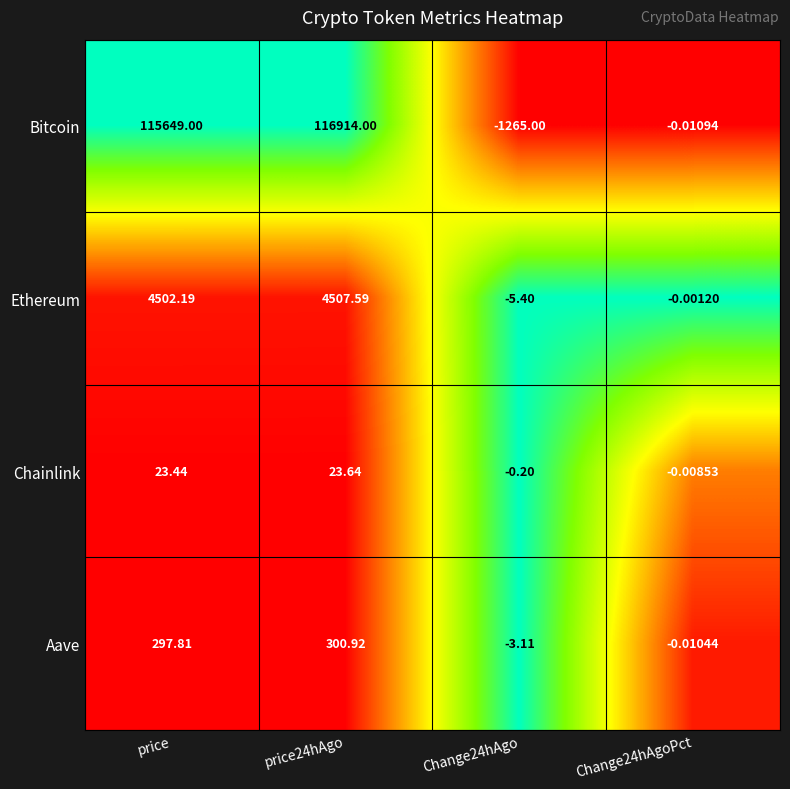

Is the value of Ethereum at price24hAgo greater than the value of Aave at Change24hAgoPct?

Yes